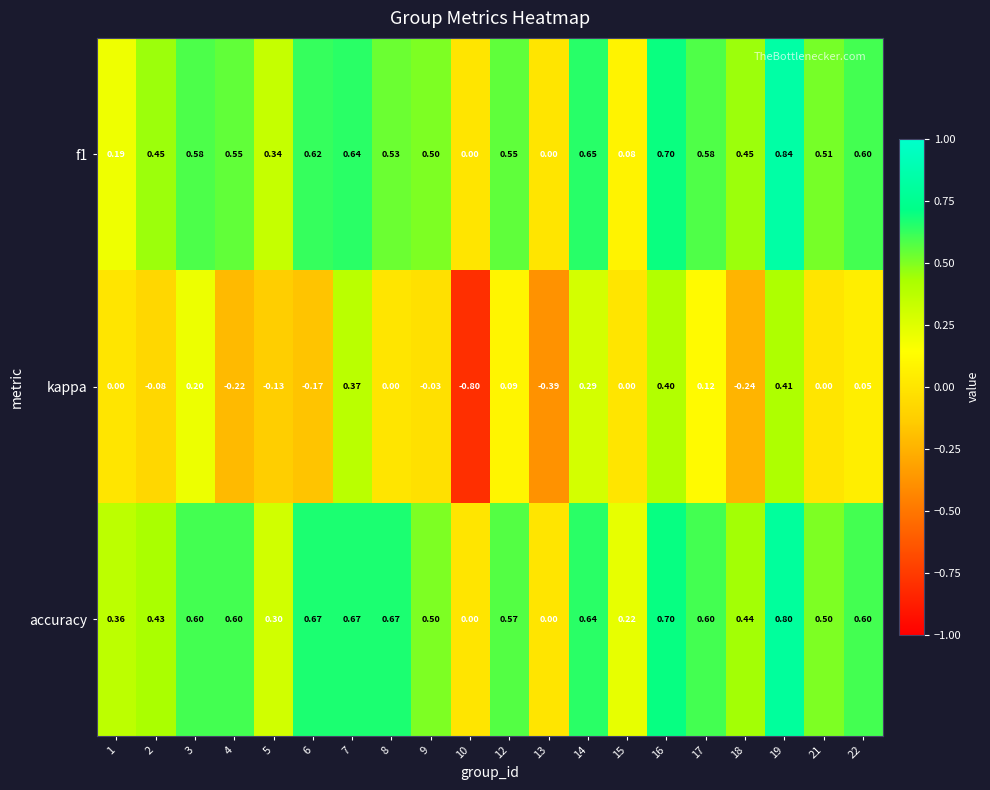

Is the value of kappa at 13 greater than the value of accuracy at 18?

No